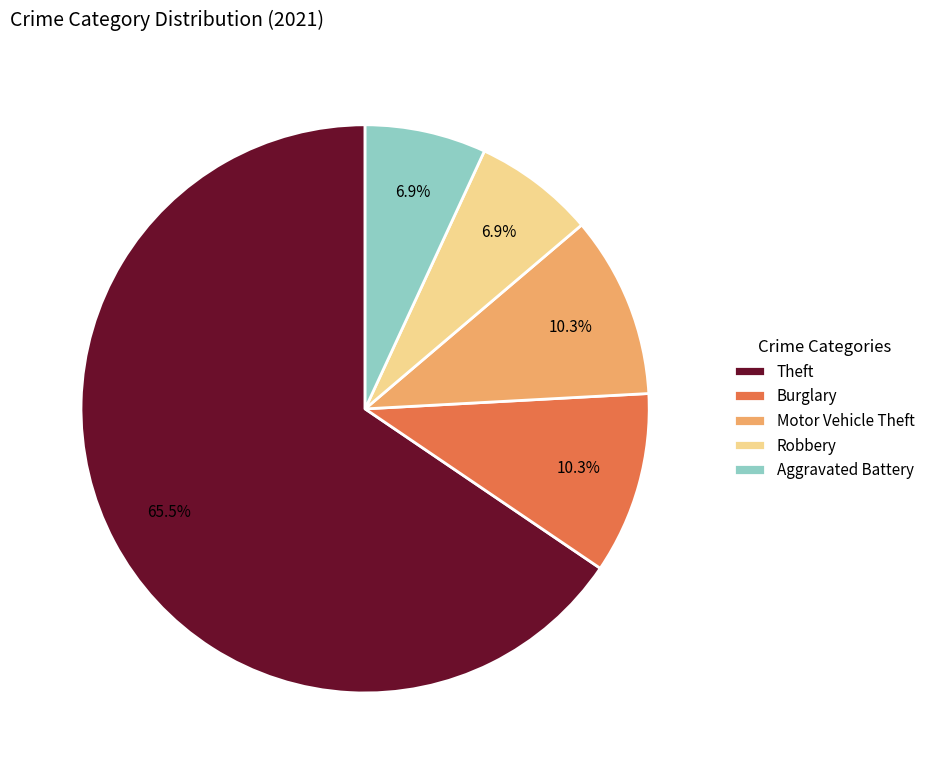

Does Theft represent more than half of the total?

Yes